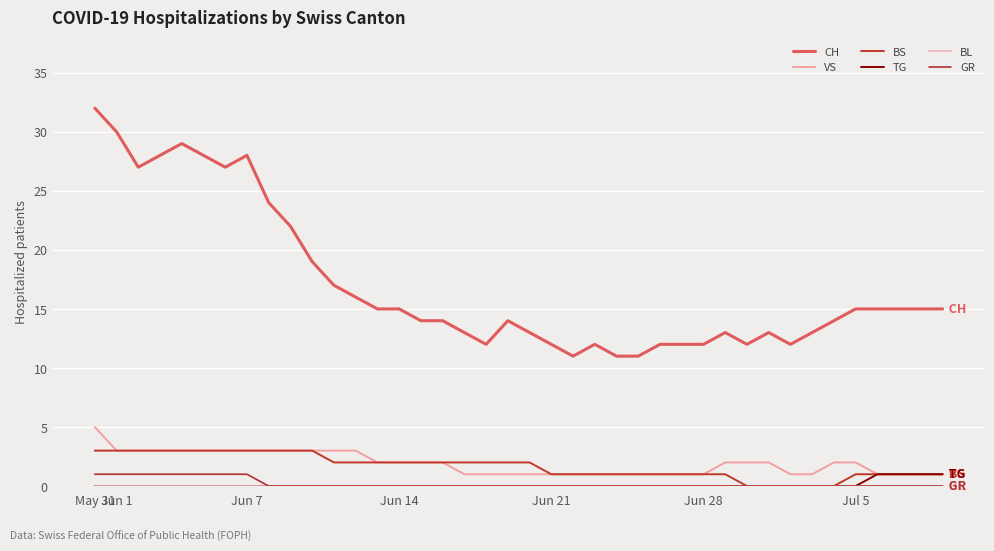

How many lines are shown in the chart?

6